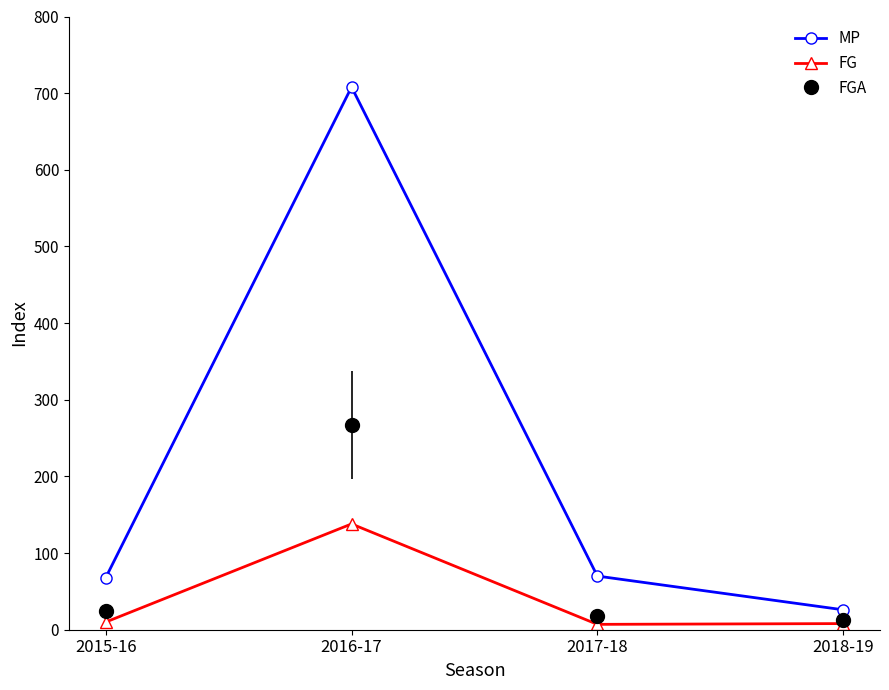

True or false: MP has a value of 1061 at 2016-17.

False